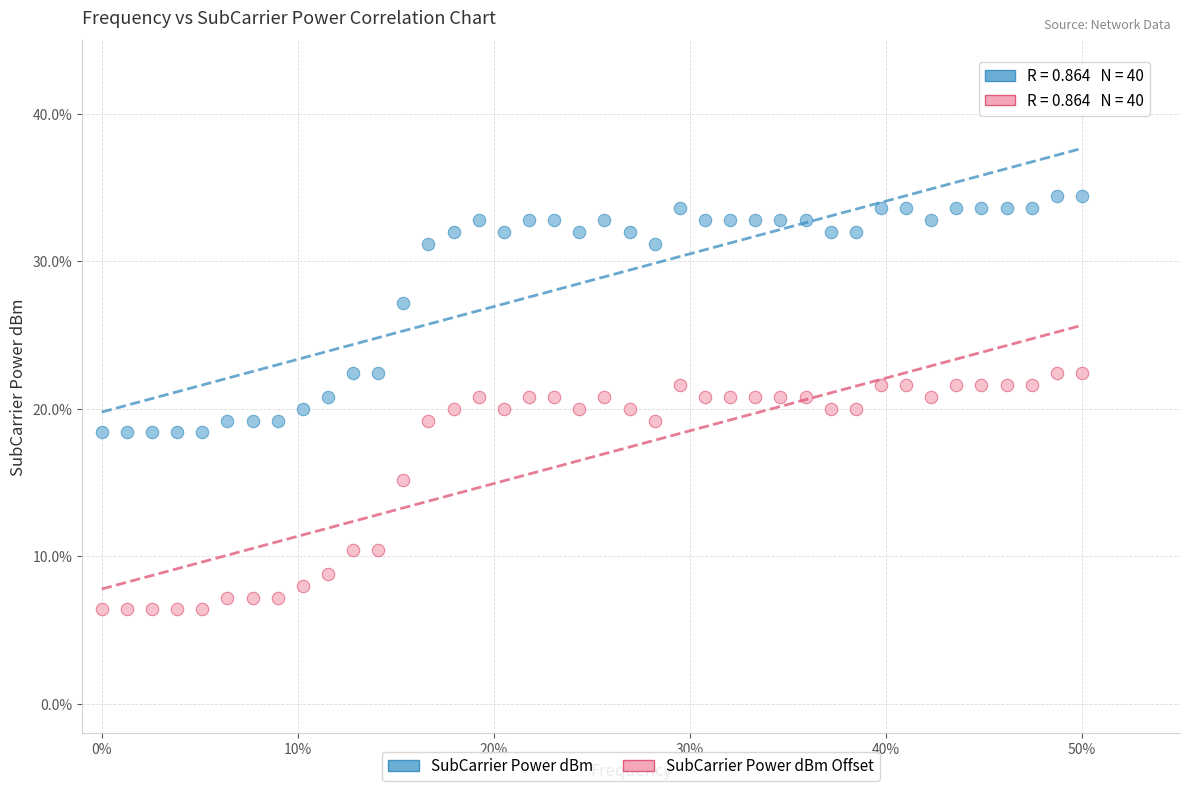

Which series contains the lowest Y value?

SubCarrier Power dBm Offset